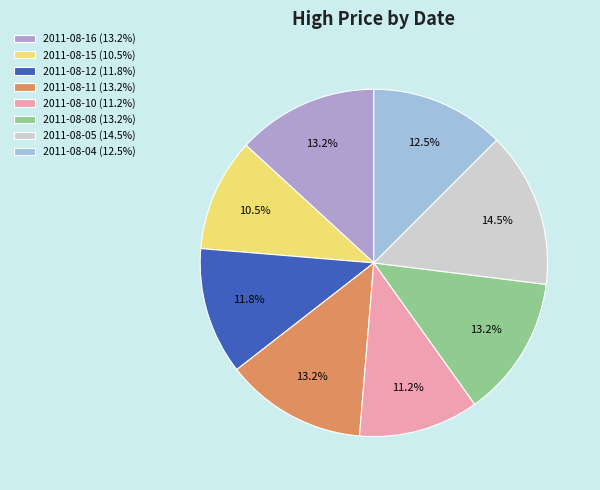

To the nearest percent, what portion does 2011-08-11 represent?

13%